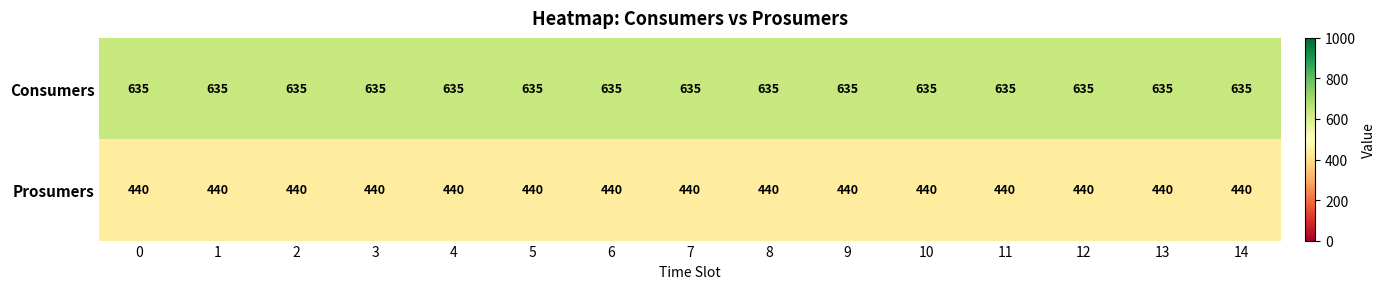

What is the maximum value shown in the chart?

635